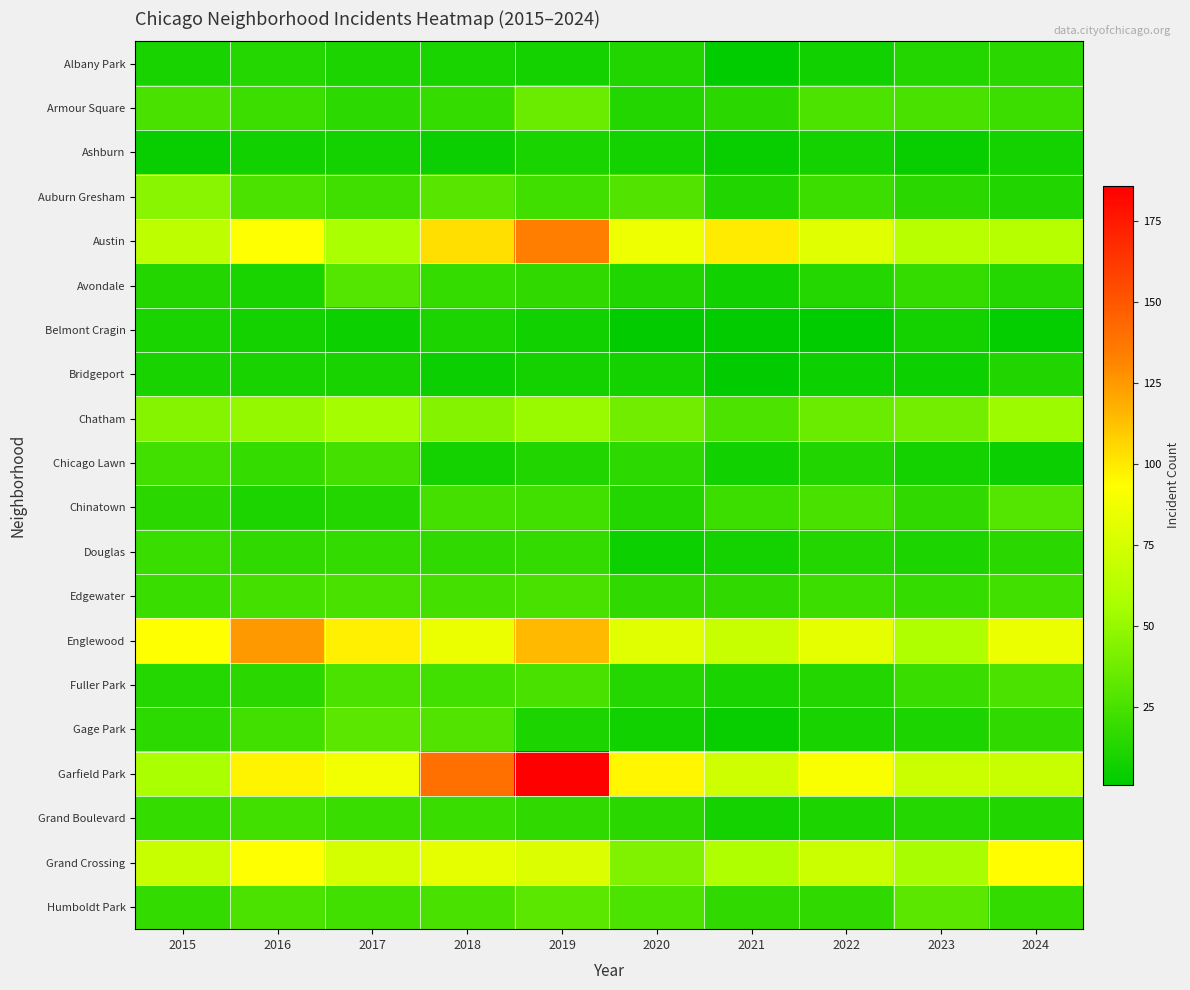

Reading left to right, transcribe all the data shown in this chart.

Albany Park: 2015=9	2016=14	2017=11	2018=10	2019=8	2020=12	2021=1	2022=7	2023=13	2024=15
Armour Square: 2015=25	2016=21	2017=16	2018=19	2019=36	2020=13	2021=15	2022=27	2023=25	2024=21
Ashburn: 2015=4	2016=7	2017=8	2018=5	2019=10	2020=8	2021=4	2022=8	2023=4	2024=8
Auburn Gresham: 2015=46	2016=26	2017=22	2018=30	2019=22	2020=28	2021=12	2022=21	2023=15	2024=12
Austin: 2015=65	2016=93	2017=57	2018=103	2019=134	2020=86	2021=100	2022=80	2023=63	2024=62
Avondale: 2015=13	2016=10	2017=29	2018=19	2019=17	2020=12	2021=7	2022=14	2023=19	2024=14
Belmont Cragin: 2015=10	2016=8	2017=6	2018=11	2019=7	2020=2	2021=2	2022=1	2023=8	2024=3
Bridgeport: 2015=9	2016=9	2017=9	2018=5	2019=8	2020=8	2021=2	2022=6	2023=6	2024=12
Chatham: 2015=45	2016=50	2017=55	2018=44	2019=51	2020=38	2021=27	2022=36	2023=39	2024=53
Chicago Lawn: 2015=23	2016=19	2017=24	2018=8	2019=12	2020=16	2021=7	2022=12	2023=8	2024=5
Chinatown: 2015=15	2016=11	2017=13	2018=24	2019=23	2020=13	2021=21	2022=25	2023=17	2024=29
Douglas: 2015=20	2016=17	2017=18	2018=17	2019=18	2020=6	2021=8	2022=13	2023=11	2024=15
Edgewater: 2015=20	2016=24	2017=25	2018=24	2019=25	2020=17	2021=17	2022=21	2023=19	2024=23
Englewood: 2015=93	2016=125	2017=98	2018=85	2019=115	2020=80	2021=69	2022=83	2023=59	2024=85
Fuller Park: 2015=14	2016=15	2017=26	2018=23	2019=25	2020=14	2021=10	2022=13	2023=20	2024=26
Gage Park: 2015=16	2016=23	2017=31	2018=28	2019=11	2020=7	2021=4	2022=9	2023=11	2024=17
Garfield Park: 2015=57	2016=97	2017=88	2018=140	2019=186	2020=96	2021=72	2022=92	2023=71	2024=70
Grand Boulevard: 2015=19	2016=23	2017=20	2018=20	2019=17	2020=15	2021=8	2022=11	2023=14	2024=12
Grand Crossing: 2015=69	2016=93	2017=75	2018=82	2019=78	2020=43	2021=59	2022=71	2023=56	2024=94
Humboldt Park: 2015=18	2016=26	2017=23	2018=25	2019=31	2020=27	2021=17	2022=17	2023=31	2024=18